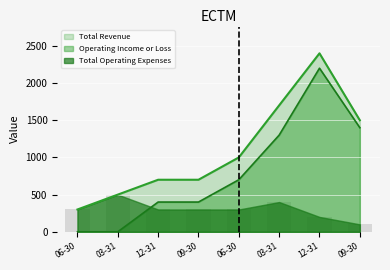

What is the difference between the highest and lowest values at 06-30?

300